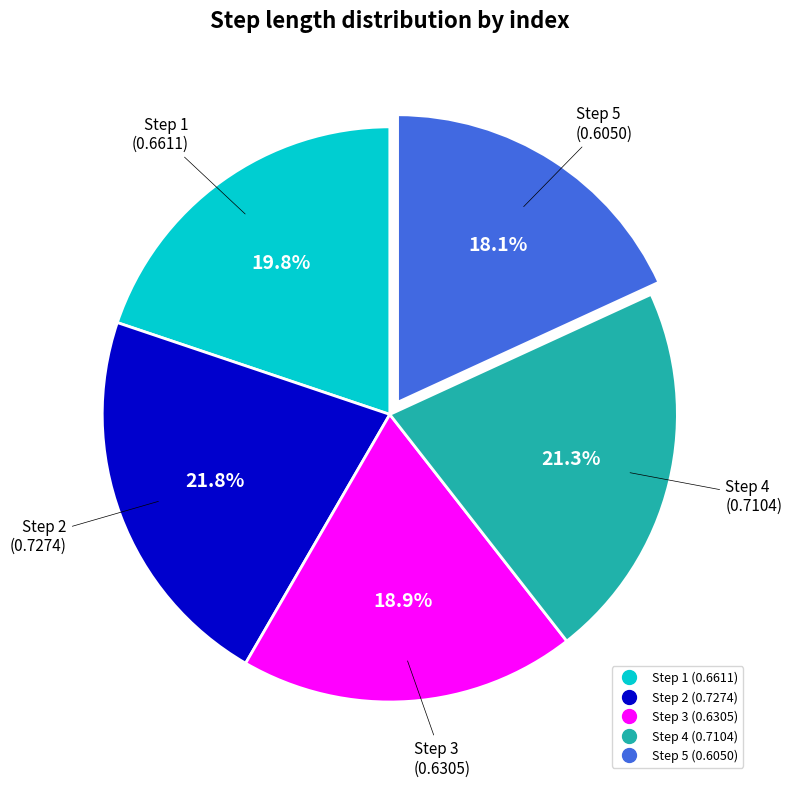

Does any single category account for the majority?

No